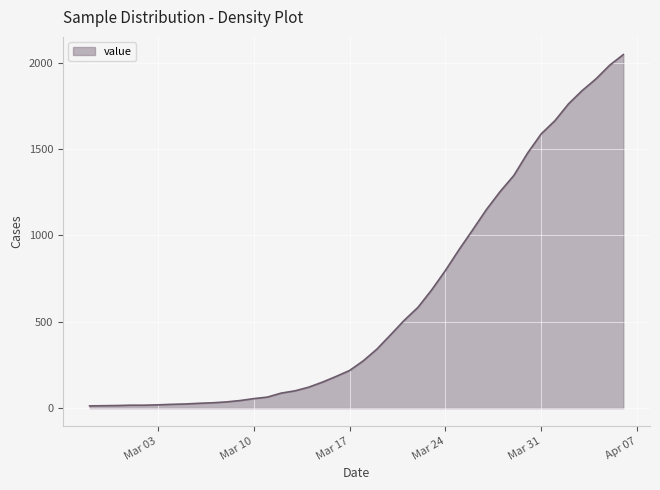

What is the maximum value shown in the chart?

2047